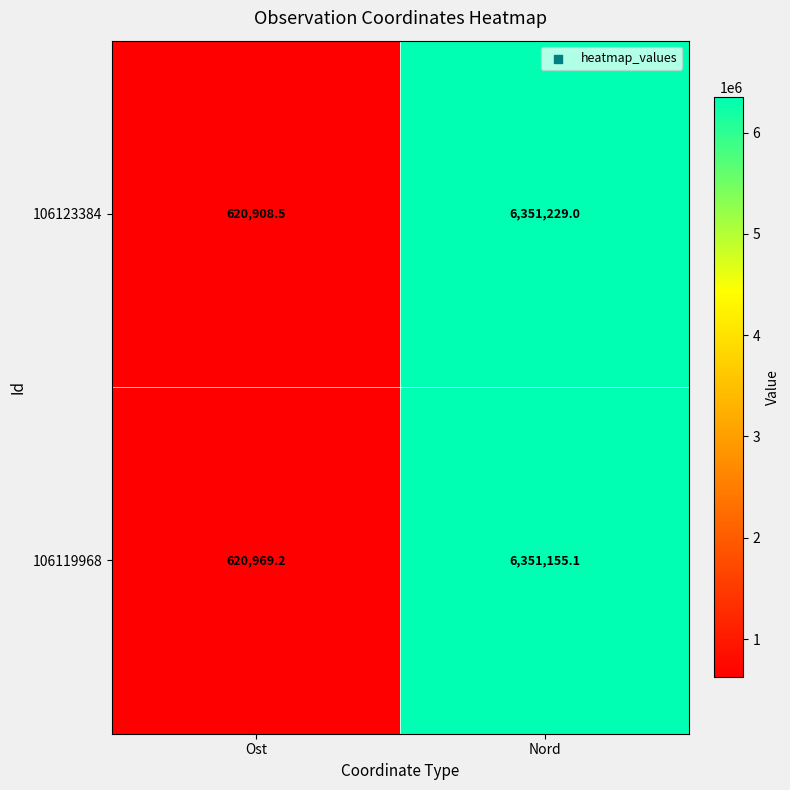

Count the number of data series in this chart.

2